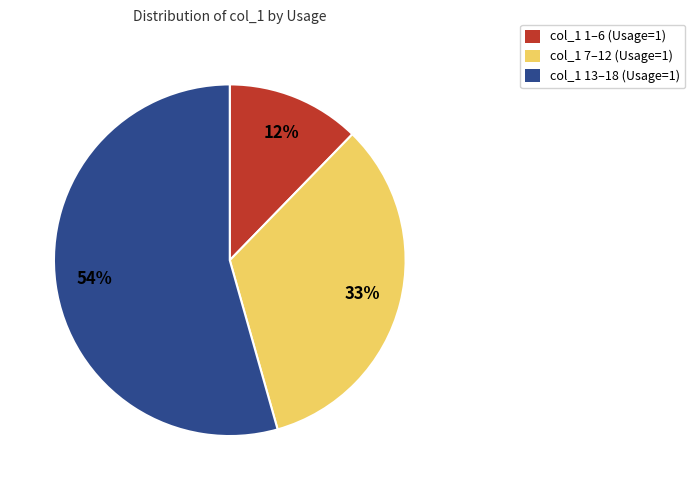

What is the smallest slice in the pie chart?

col_1 1–6 (Usage=1)